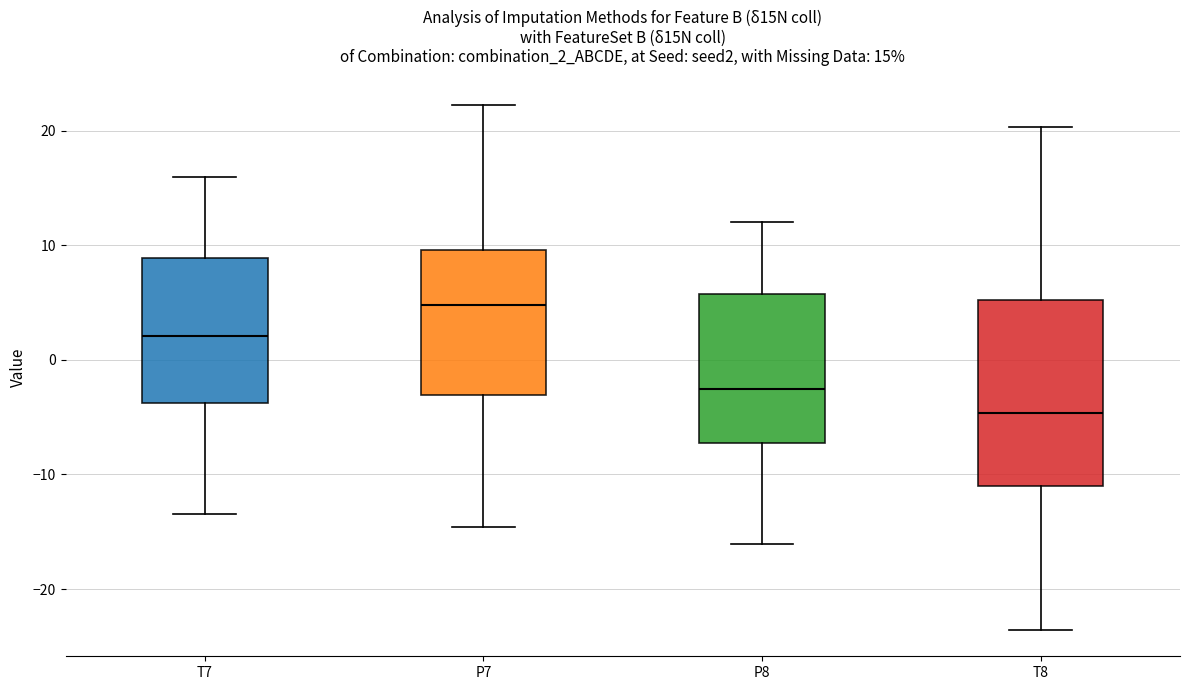

Which box's median line is the lowest?

T8